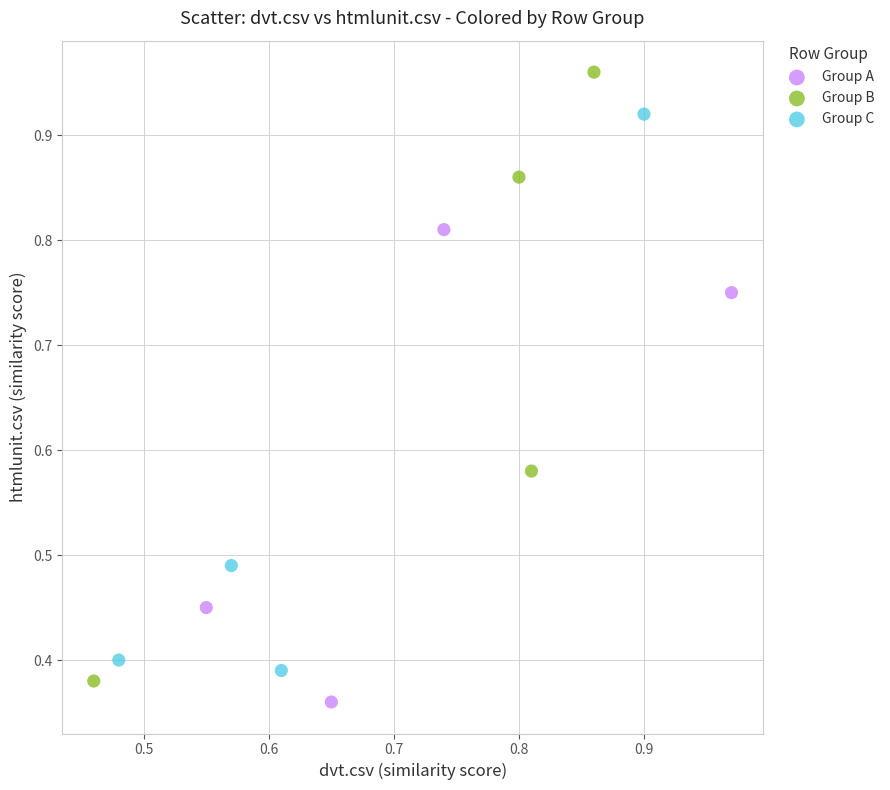

What are all the series names shown in the legend?

Group A, Group B, Group C